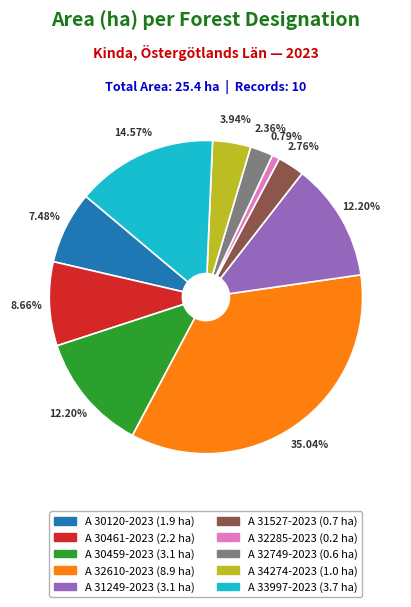

Which slice is the largest?

A 32610-2023